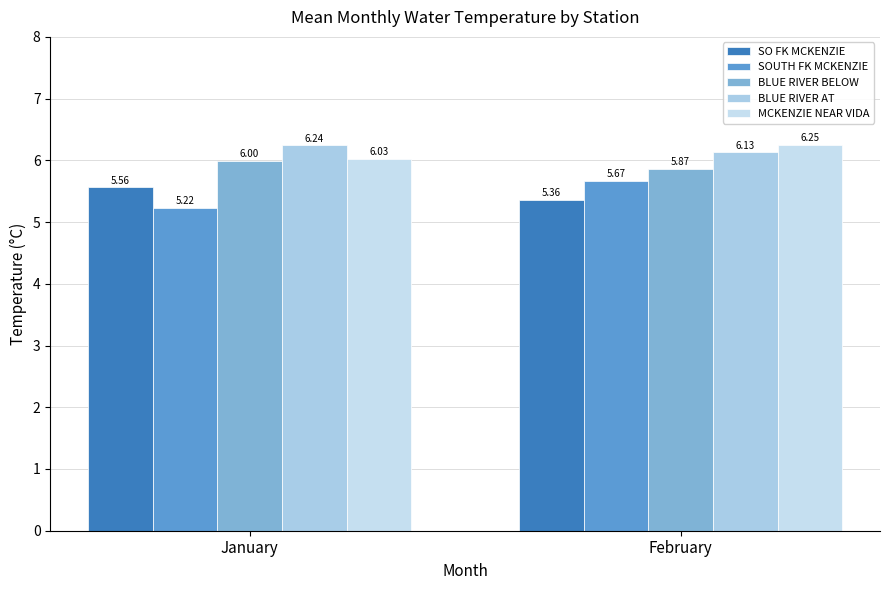

What is the approximate value of MCKENZIE NEAR VIDA at February?

6.2